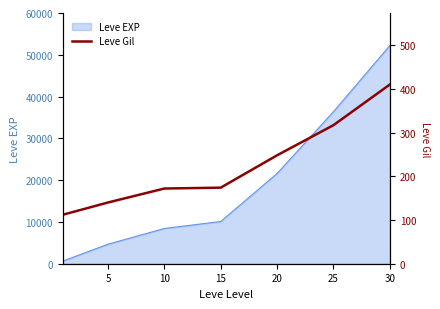

Is it true that the value at 0 is 112?

True